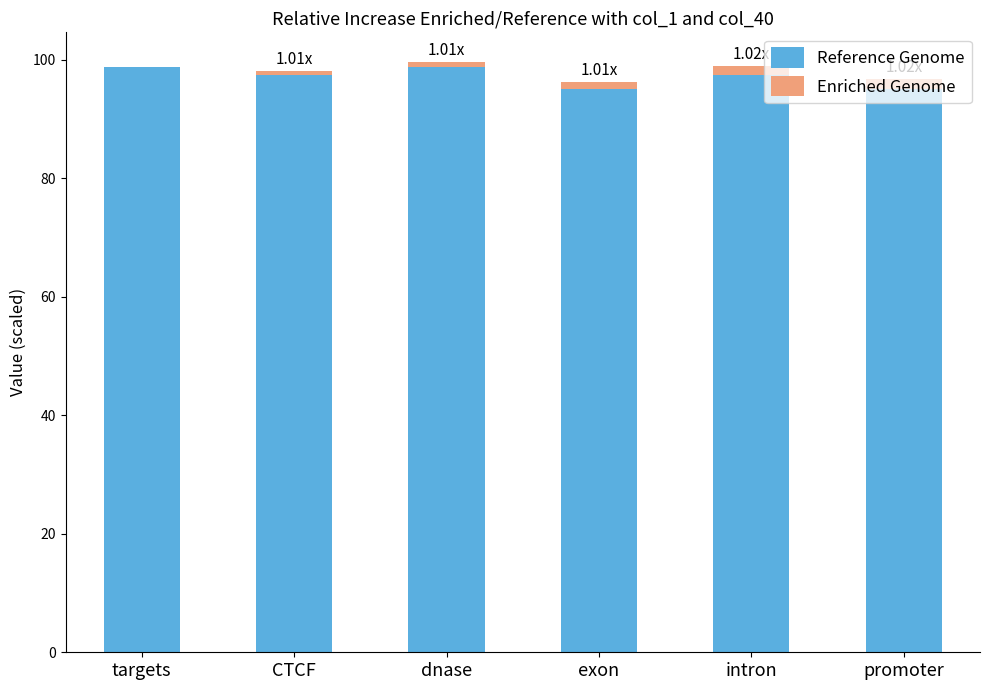

What are all the series names shown in the legend?

Reference Genome, Enriched Genome